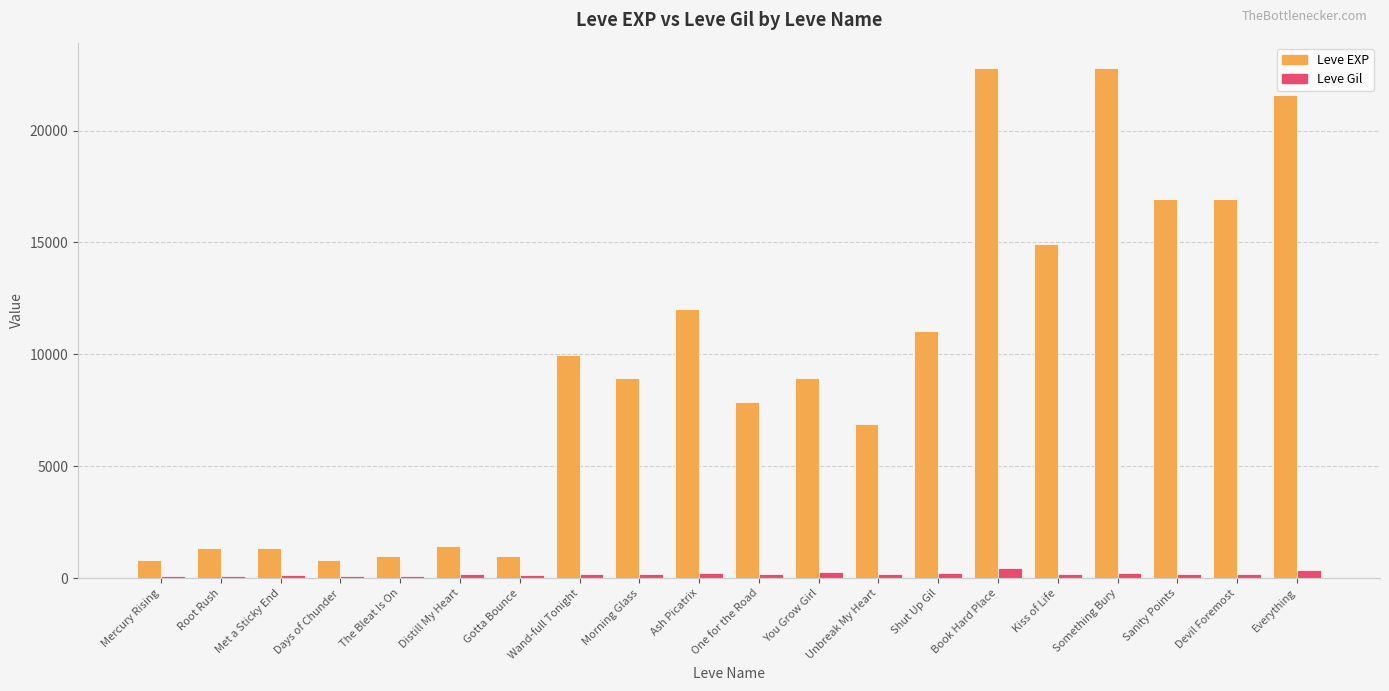

What is the difference between the maximum and minimum values in the Leve Gil series?

356